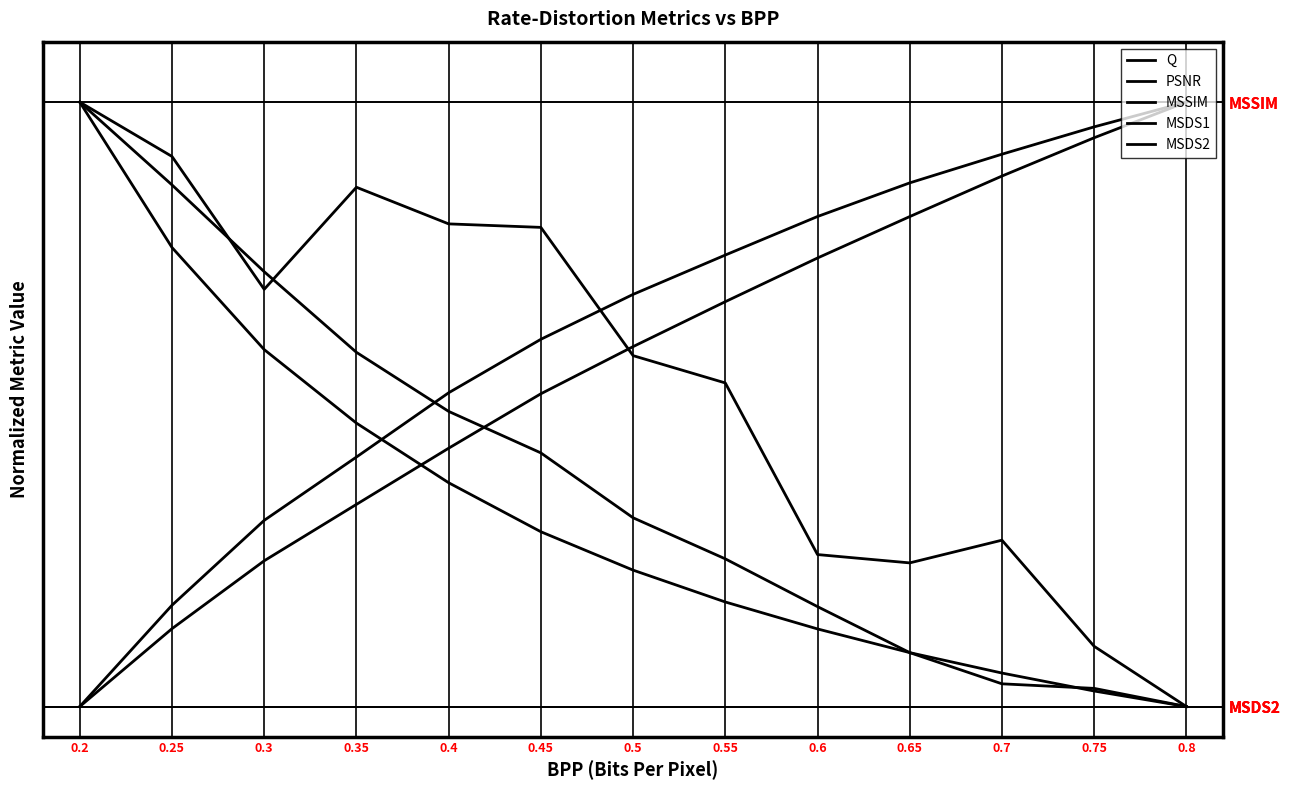

What is the sum of the PSNR values at 0.5 and 0.65?

1.4